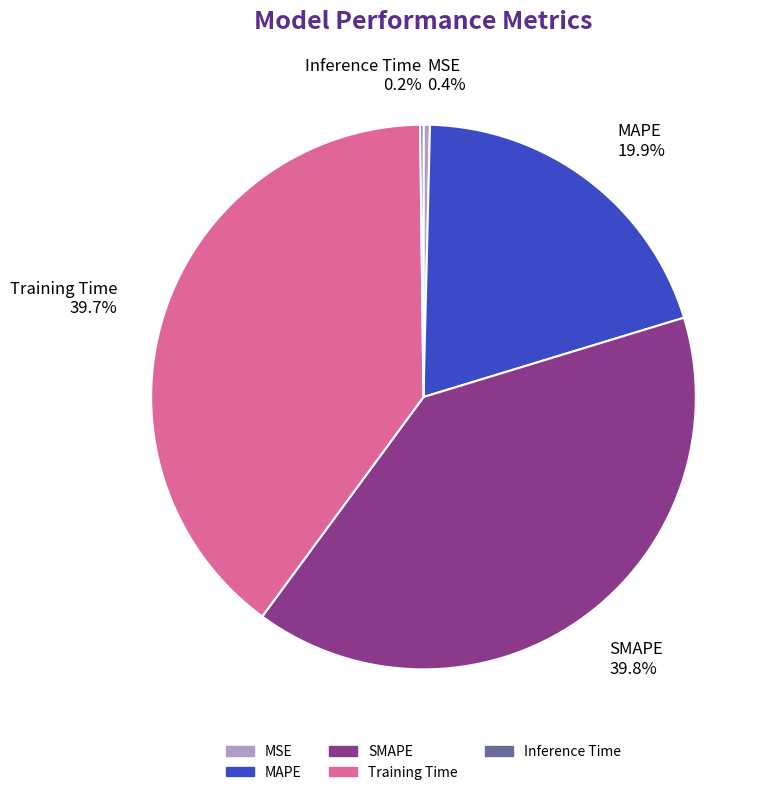

Does MSE 0.4% represent more than half of the total?

No